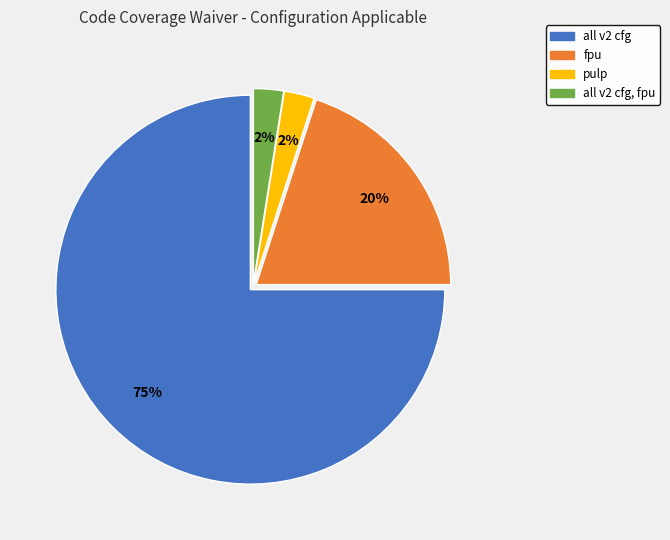

Does any single category account for the majority?

Yes